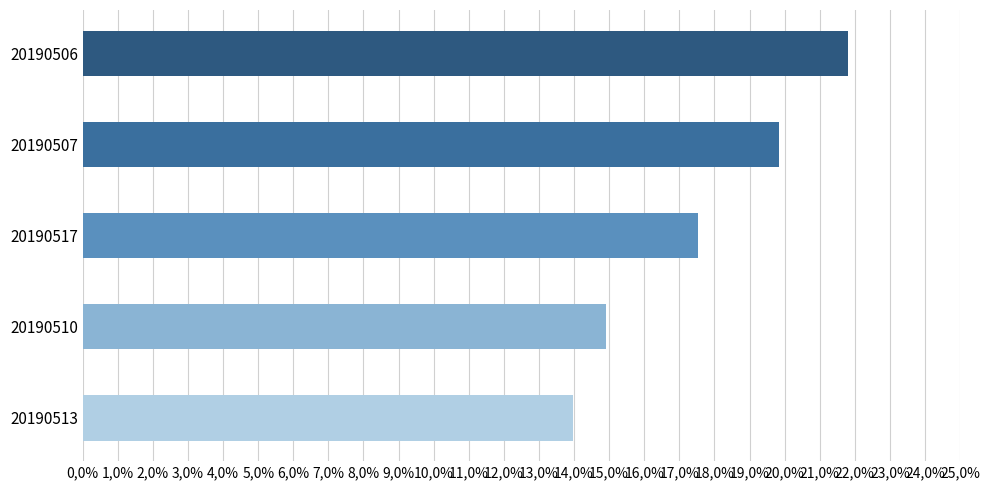

Count the values in the range 0 to 1.

5